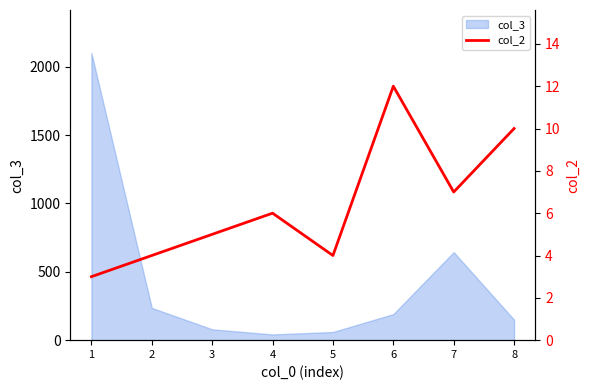

What is the highest value of the col_3 series?

2100.0